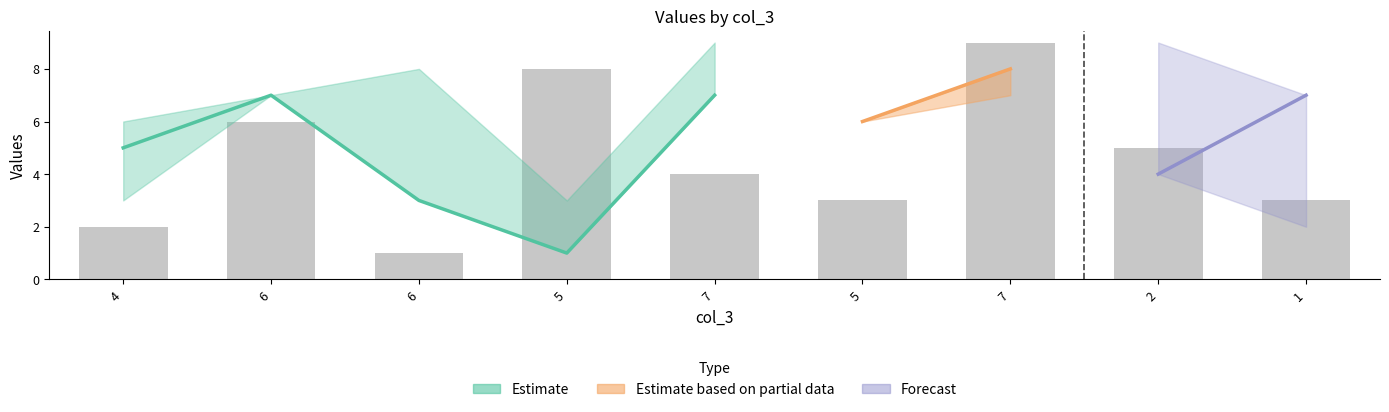

What is the value of the 2nd bar from the left?

6